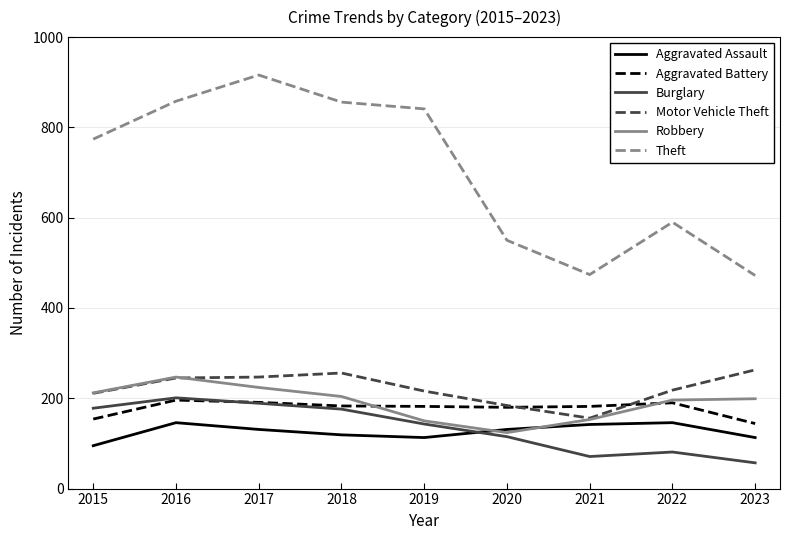

The Burglary series shows 57 at 2023. True or false?

True